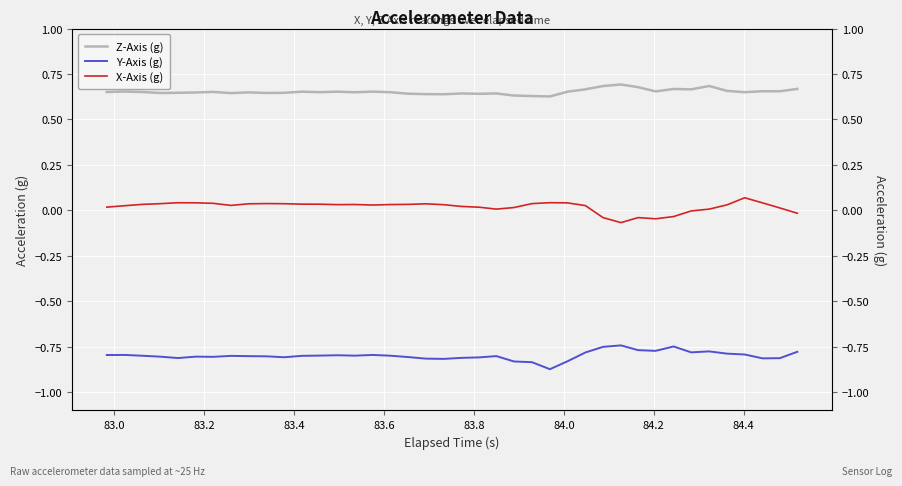

True or false: X-Axis (g) and Y-Axis (g) cross at least once.

False